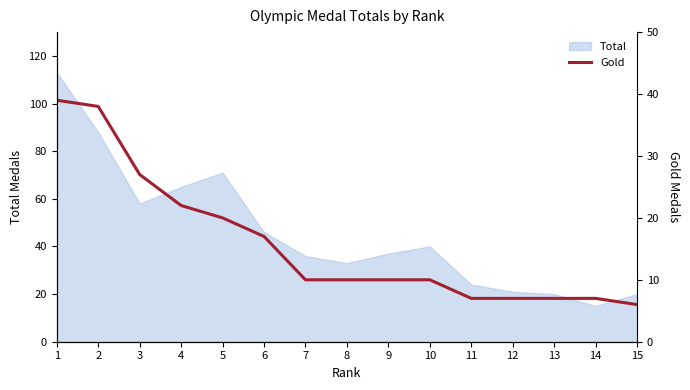

Which category has the lowest value across all series?

15